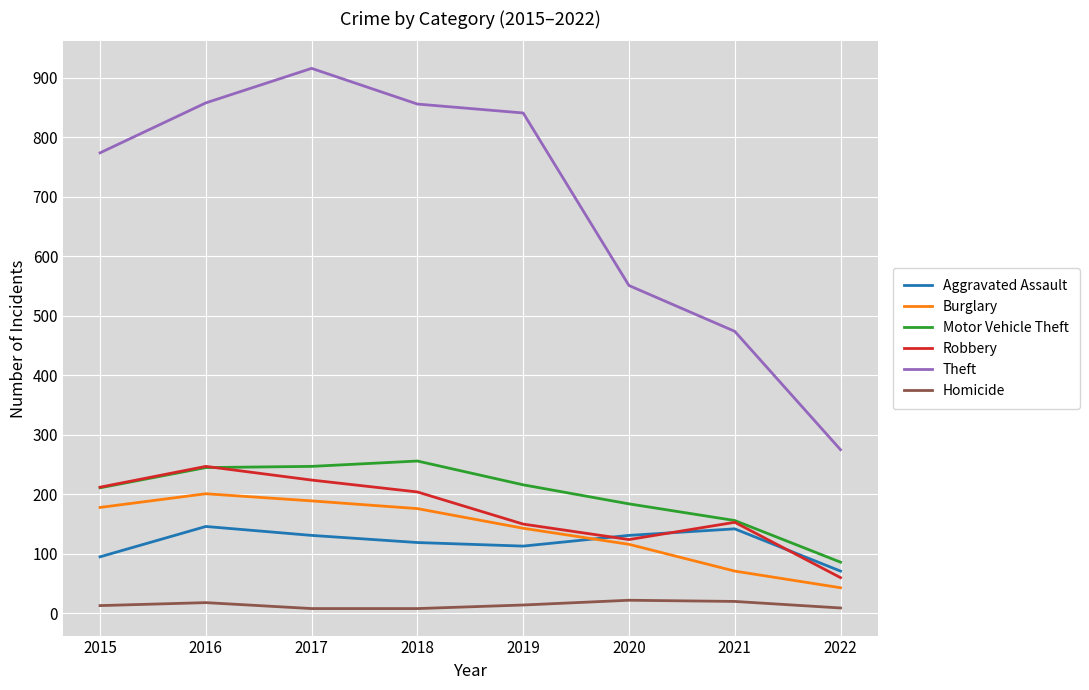

The value of Theft at 2016 is 858. True or false?

True